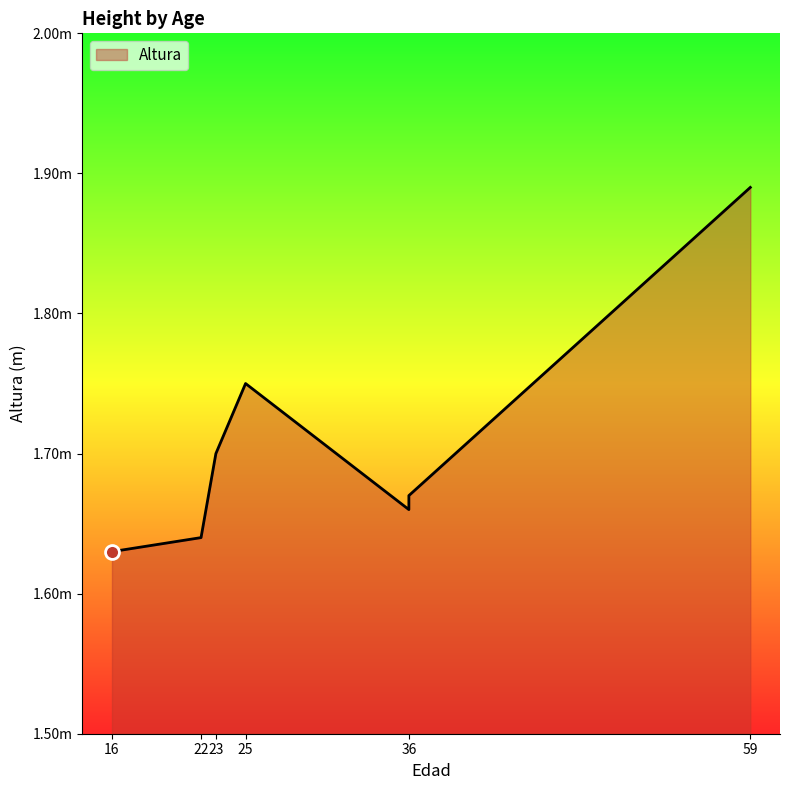

How many series are shown in this chart?

1